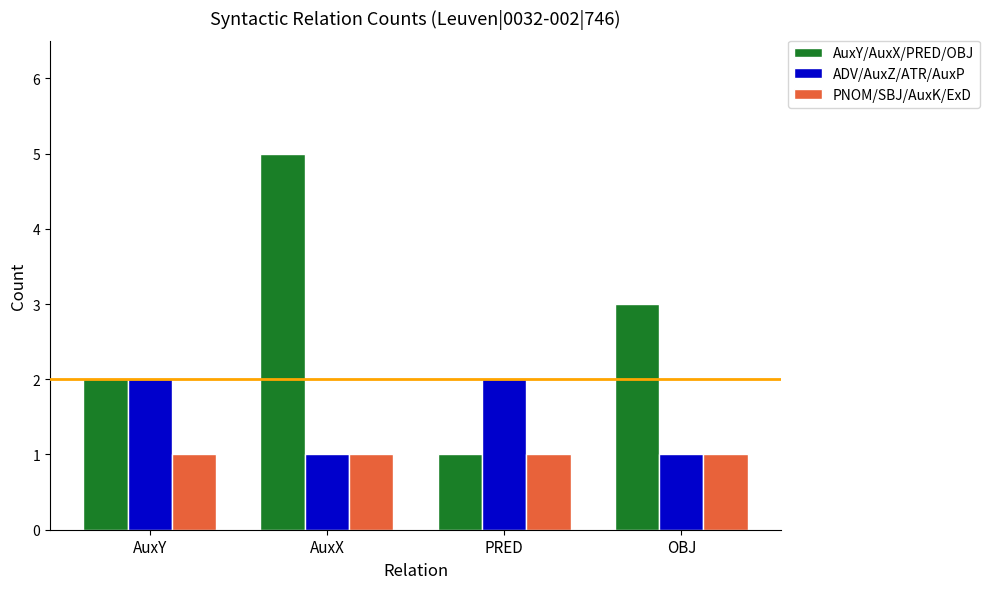

What is the difference between the highest and lowest values at AuxX?

4